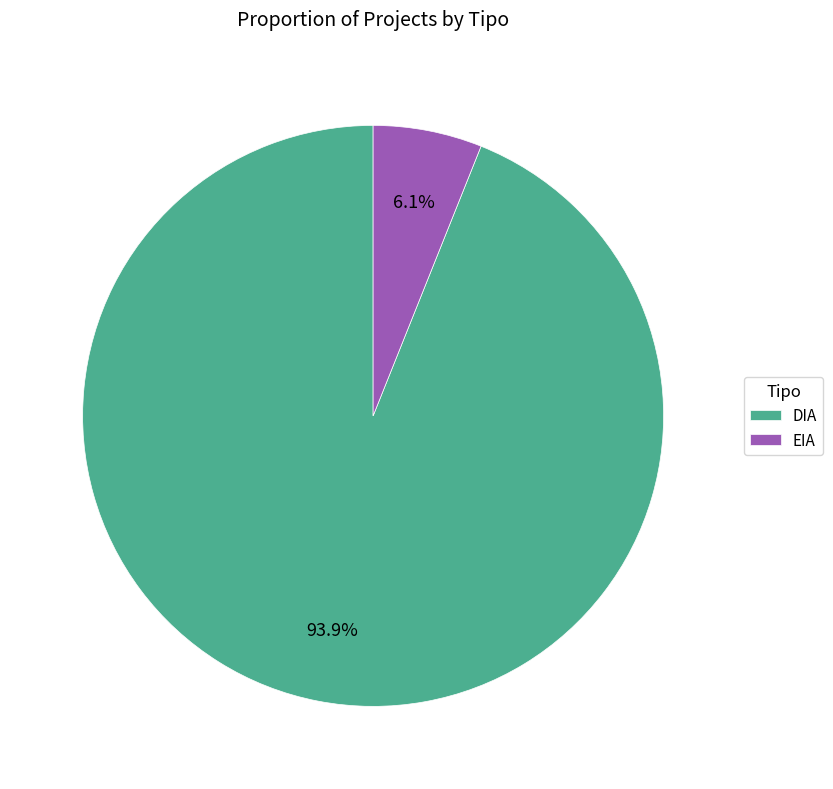

How many slices are in this pie chart?

2